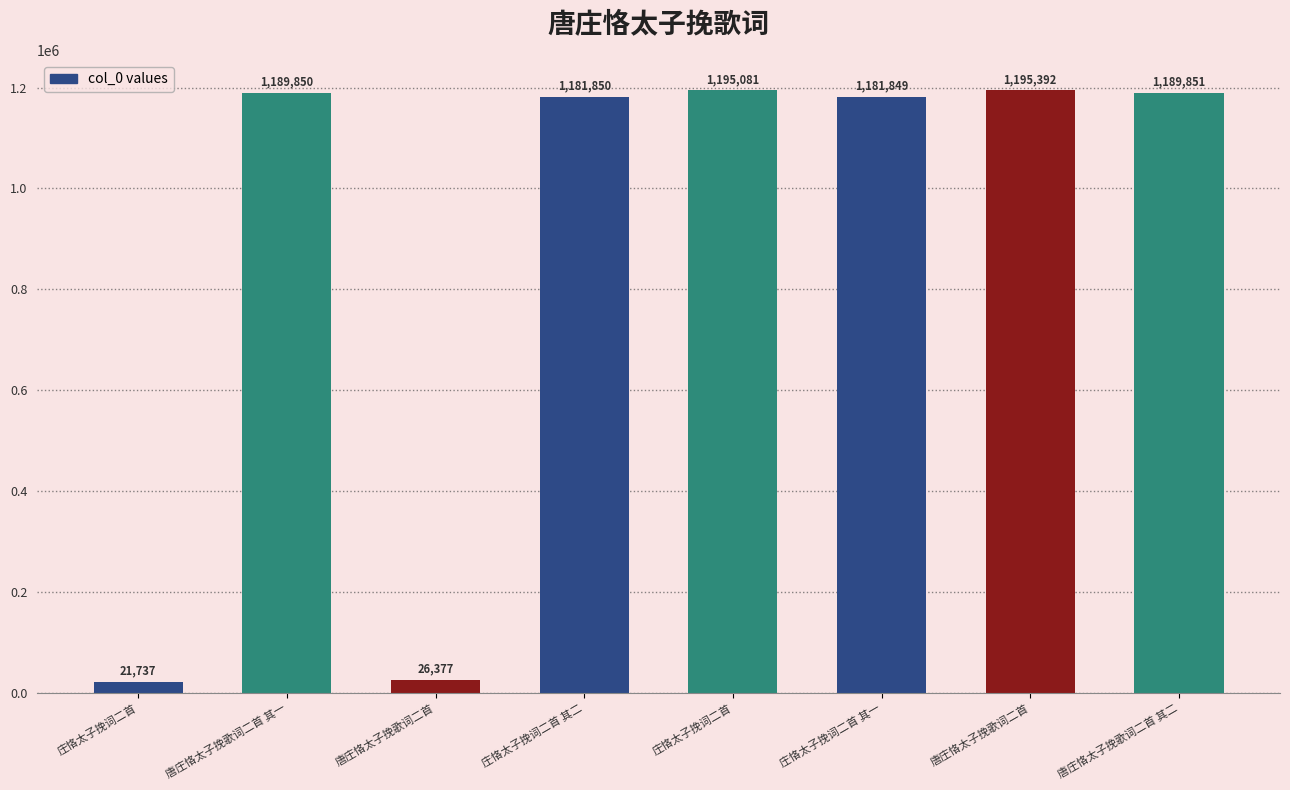

What is the sum of the values at 唐庄恪太子挽歌词二首 其一 and 庄恪太子挽词二首?

2384931